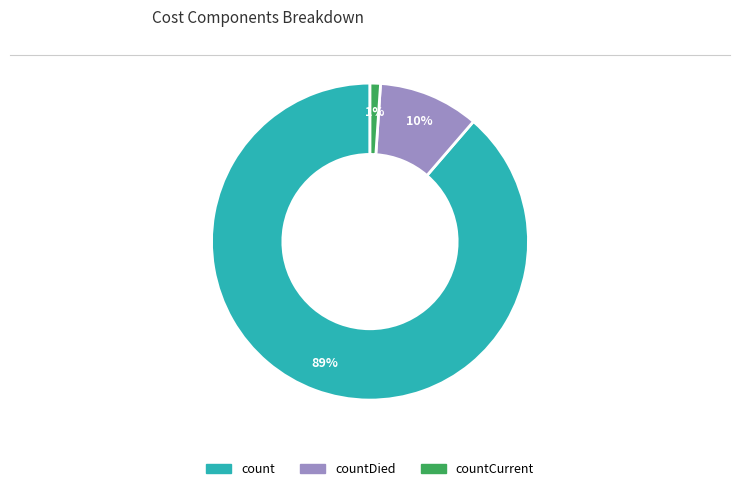

What percentage is the countCurrent slice, to the nearest percent?

1%